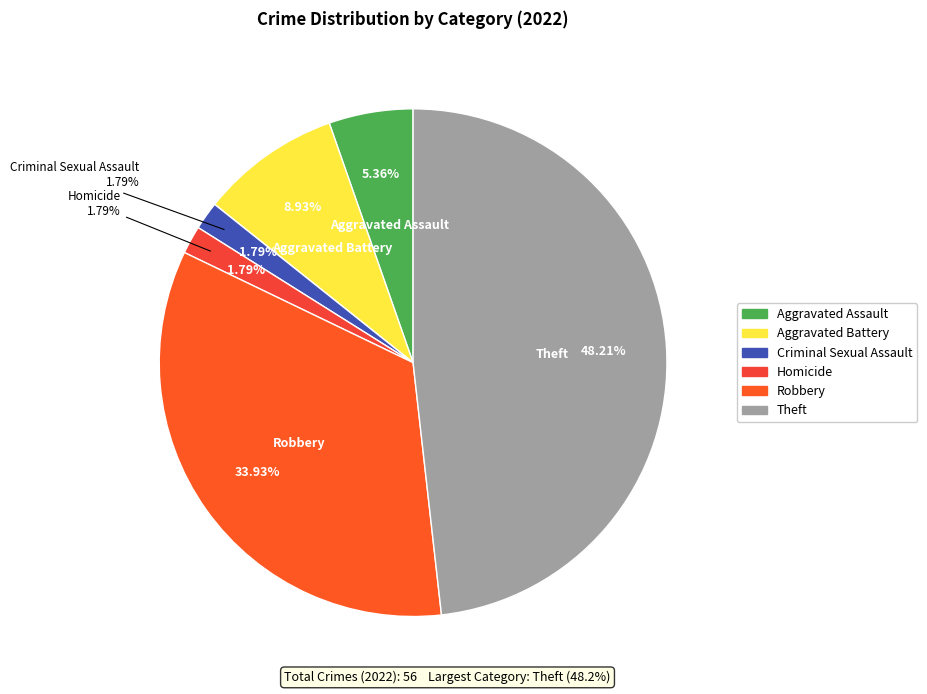

Is it true that Aggravated Battery is 9% of the pie?

True